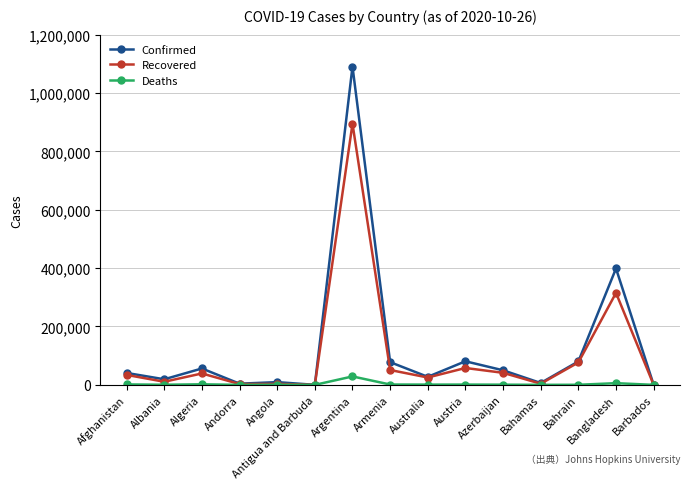

Rank the series by their average value, from highest to lowest.

Confirmed, Recovered, Deaths